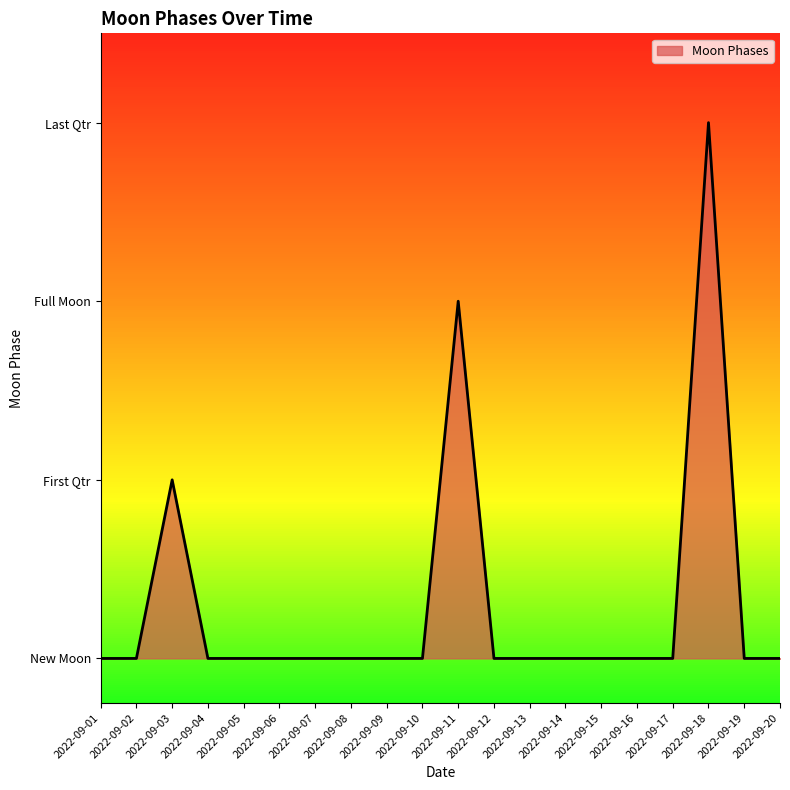

How many values are between 0 and 1?

17